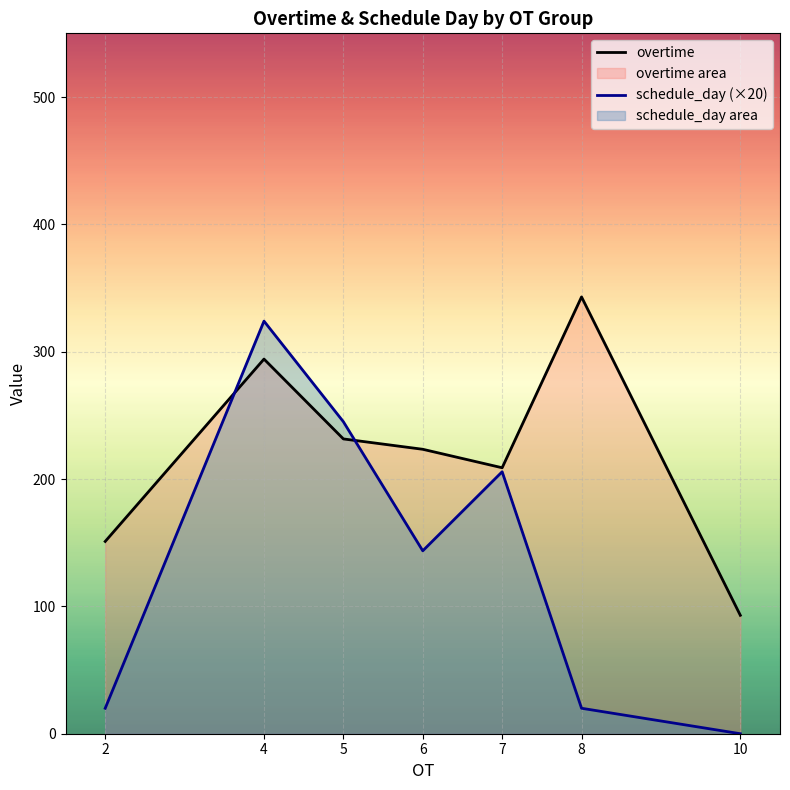

How many values in the overtime series are below 223?

3